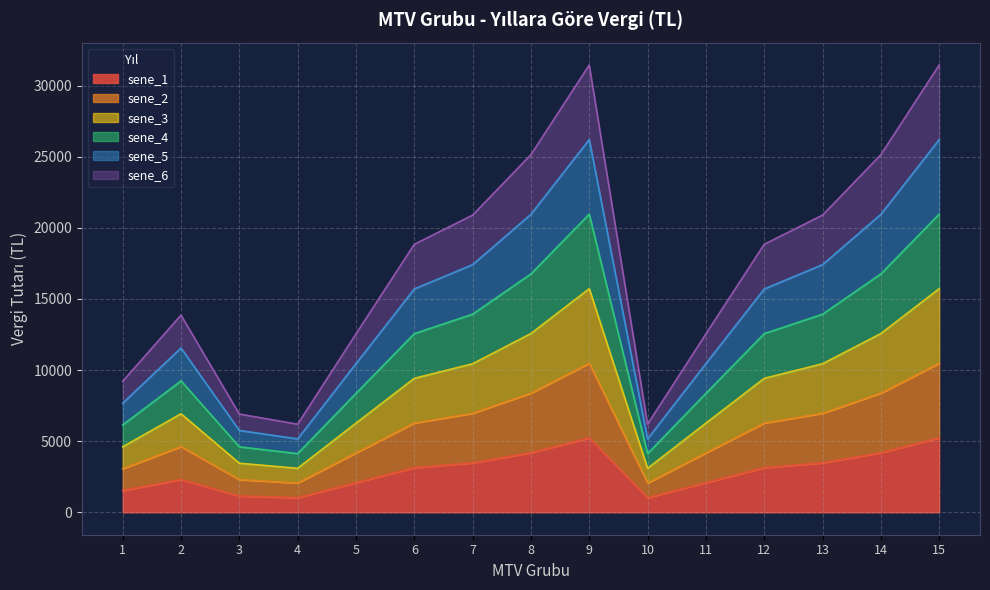

True or false: sene_2 and sene_3 intersect in this chart.

False